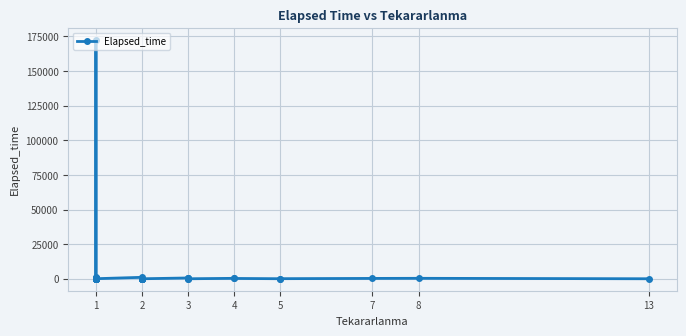

Approximately how many times larger is the value at 1 compared to 1?

0.1